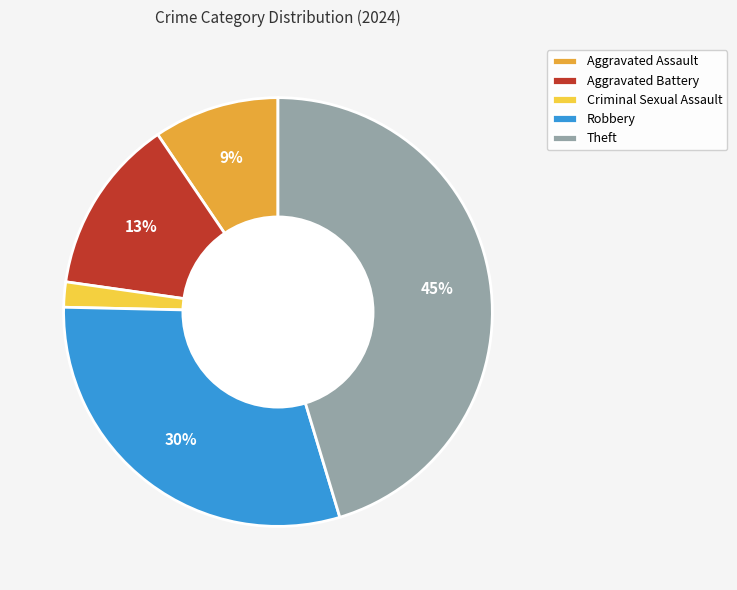

Count the number of slices in the pie.

5